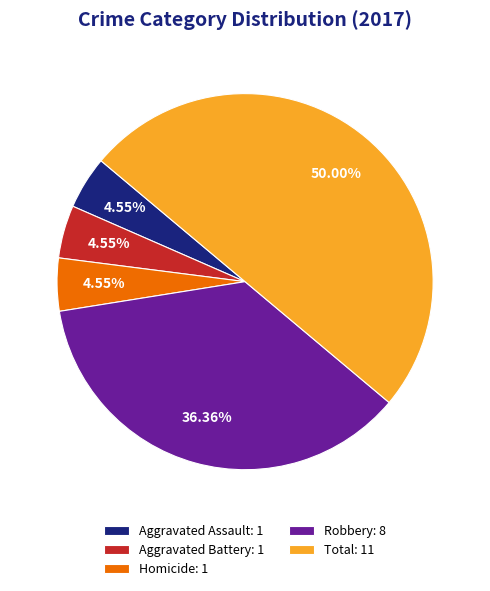

Combined, do Robbery: 8 and Aggravated Assault: 1 account for over 50%?

No